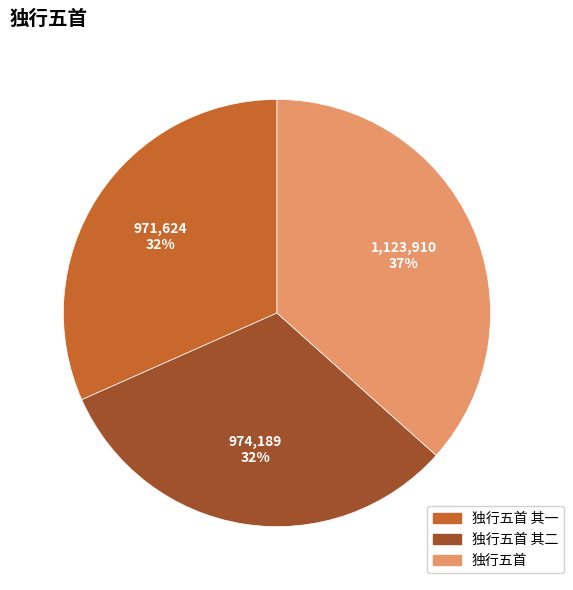

Does any single category account for the majority?

No